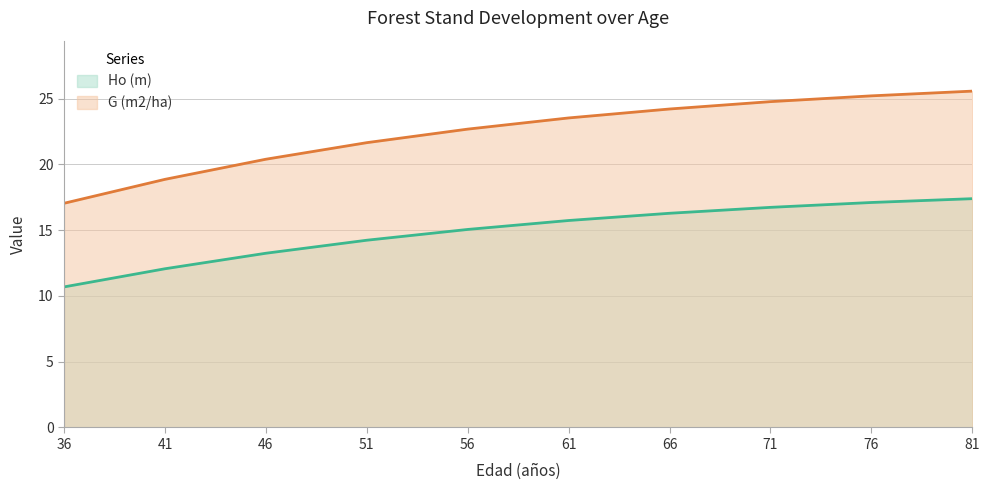

Reading left to right, list all the values displayed in this chart.

Ho (m): 36=10.7	41=12.1	46=13.2	51=14.2	56=15.1	61=15.7	66=16.3	71=16.7	76=17.1	81=17.4
G (m2/ha): 36=17.1	41=18.9	46=20.4	51=21.7	56=22.7	61=23.5	66=24.2	71=24.8	76=25.2	81=25.6